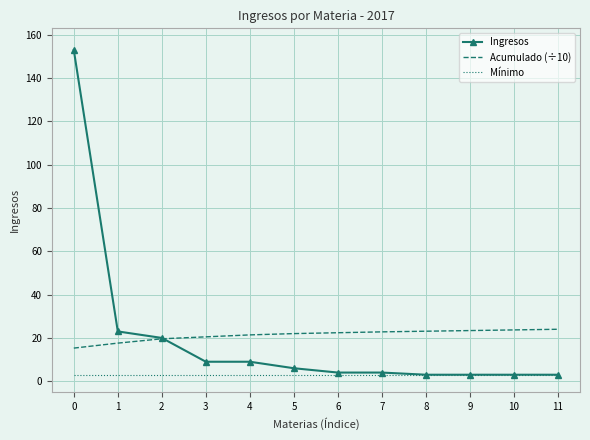

What is the difference between the Ingresos values at 1 and 3?

14.0